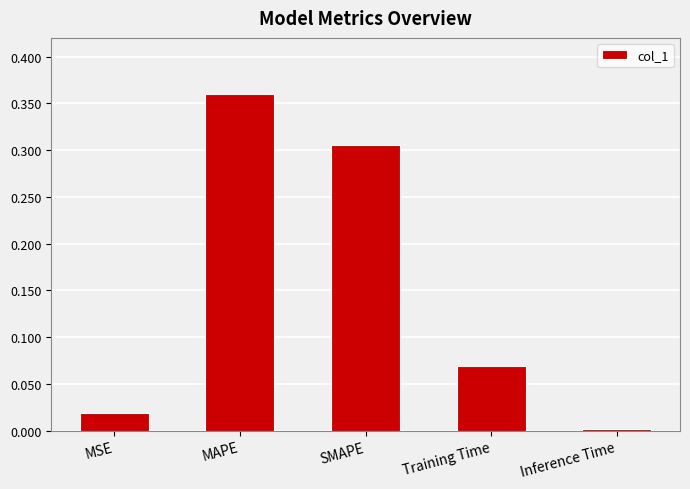

What is the average value?

0.2